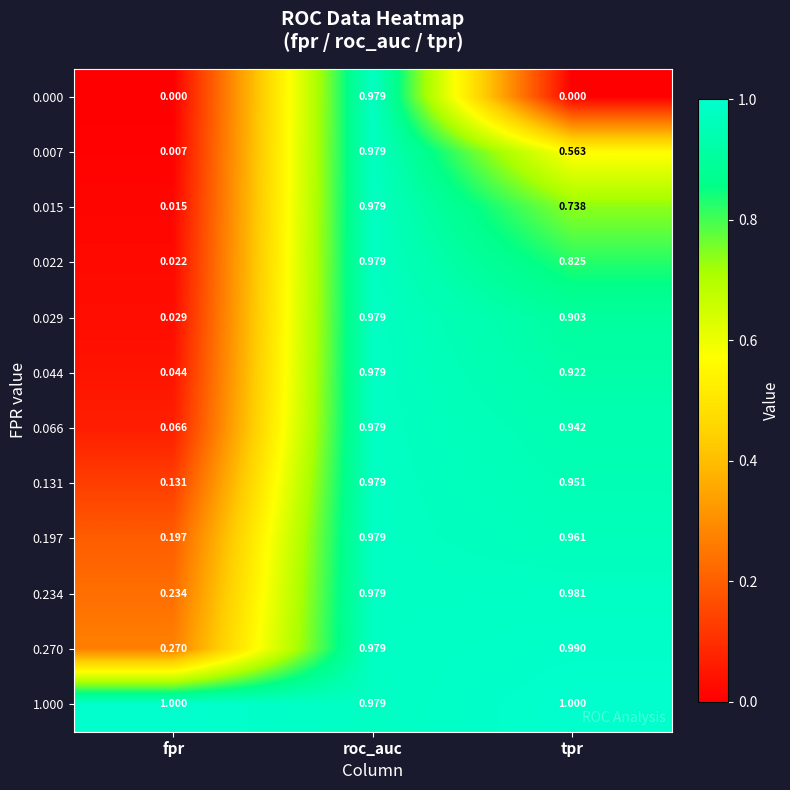

Is the value of 0.029 at fpr greater than the value of 0.015 at roc_auc?

No